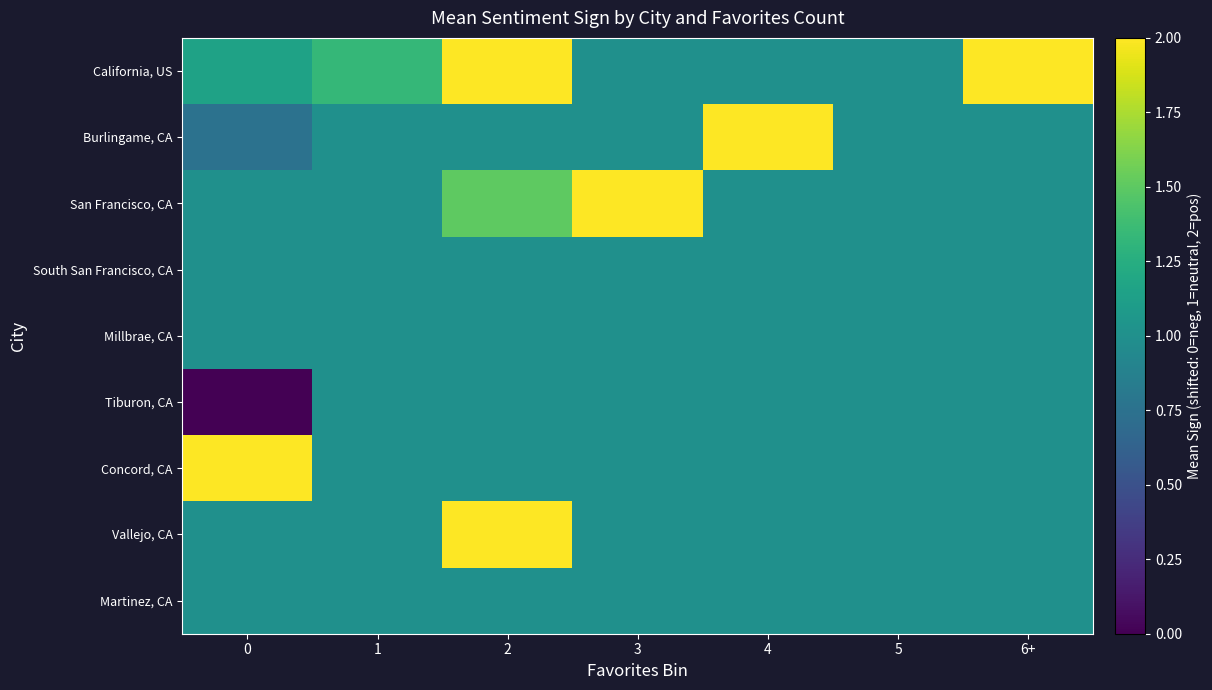

What is the total value across all series at 4?

10.0